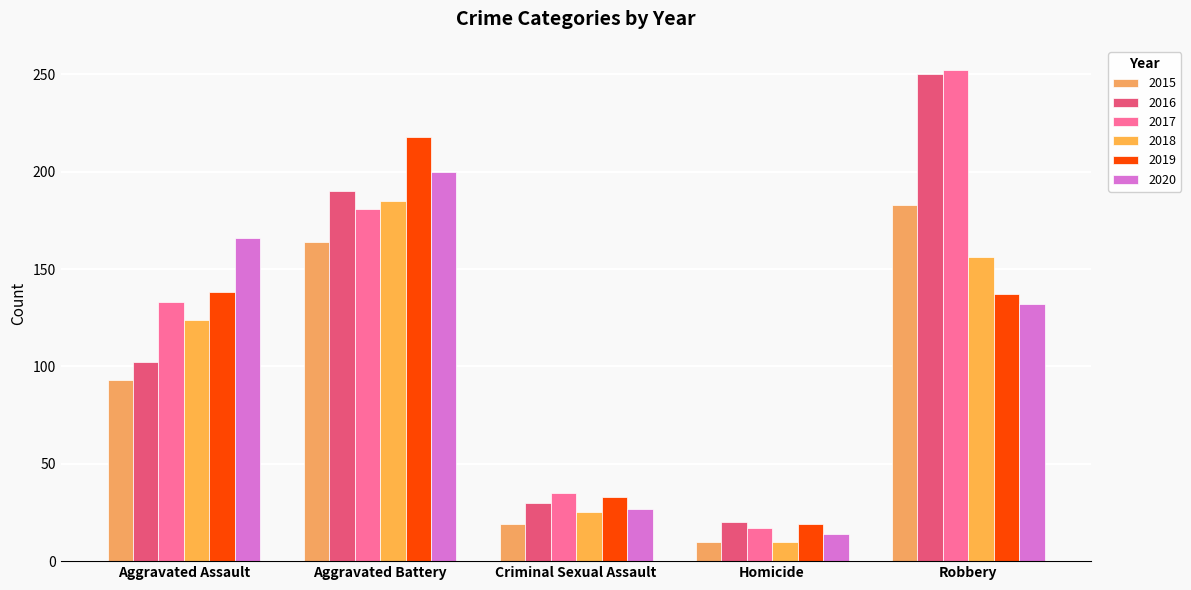

What are all the series names shown in the legend?

2015, 2016, 2017, 2018, 2019, 2020